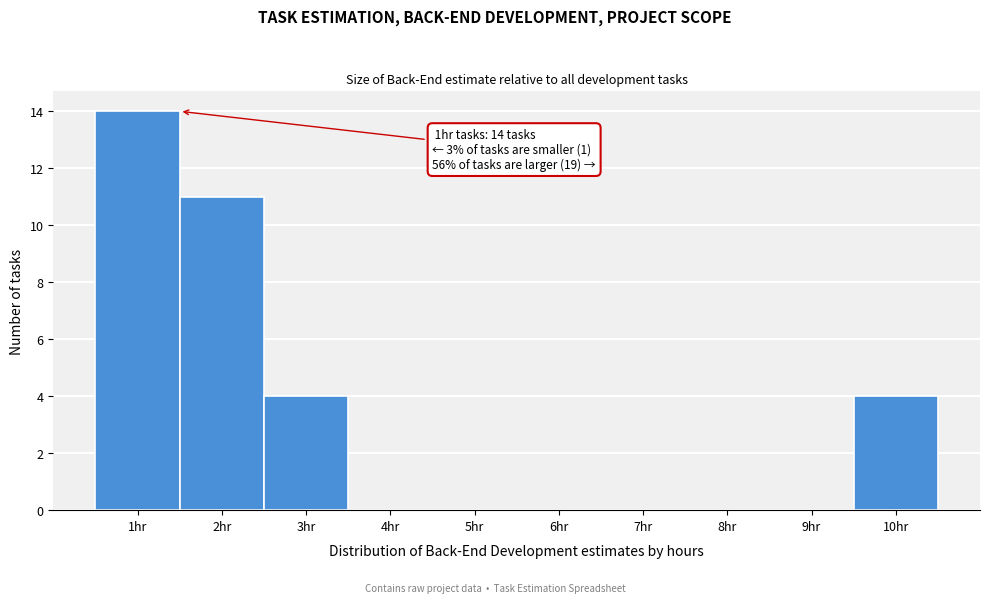

Which range on the x-axis has the tallest bar?

0.5 to 1.5